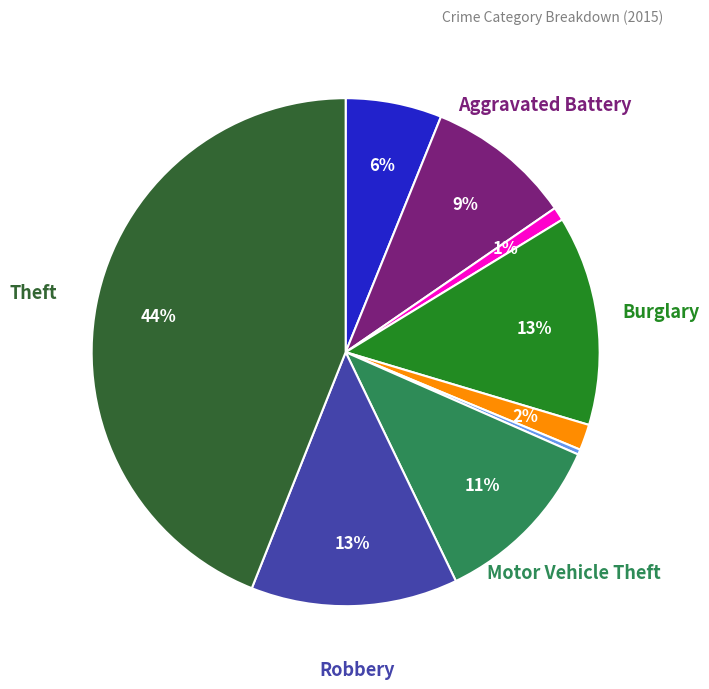

Count the number of slices in the pie.

9